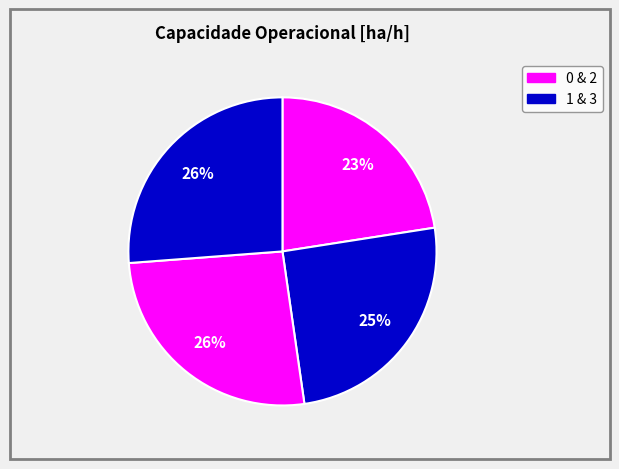

Rank the categories by value from highest to lowest.

3, 2, 1, 0